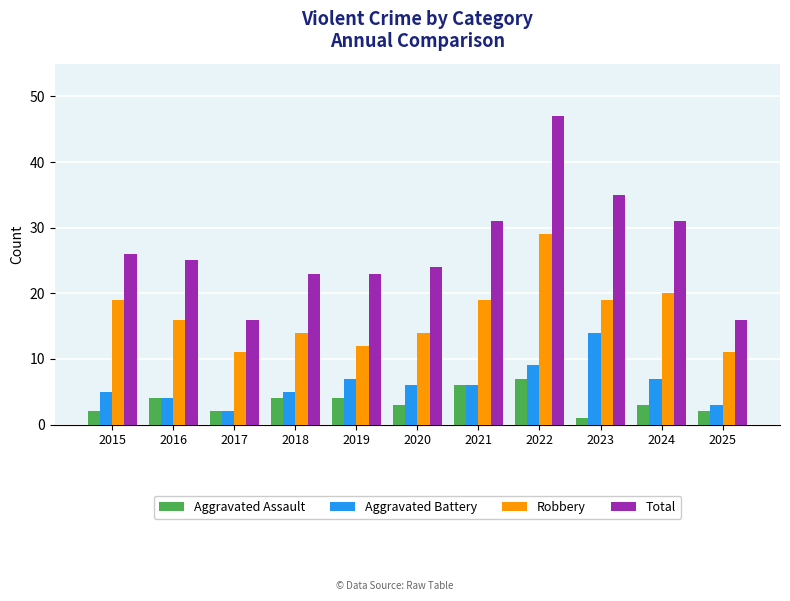

Is the value of Aggravated Assault at 2019 greater than the value of Aggravated Battery at 2017?

Yes